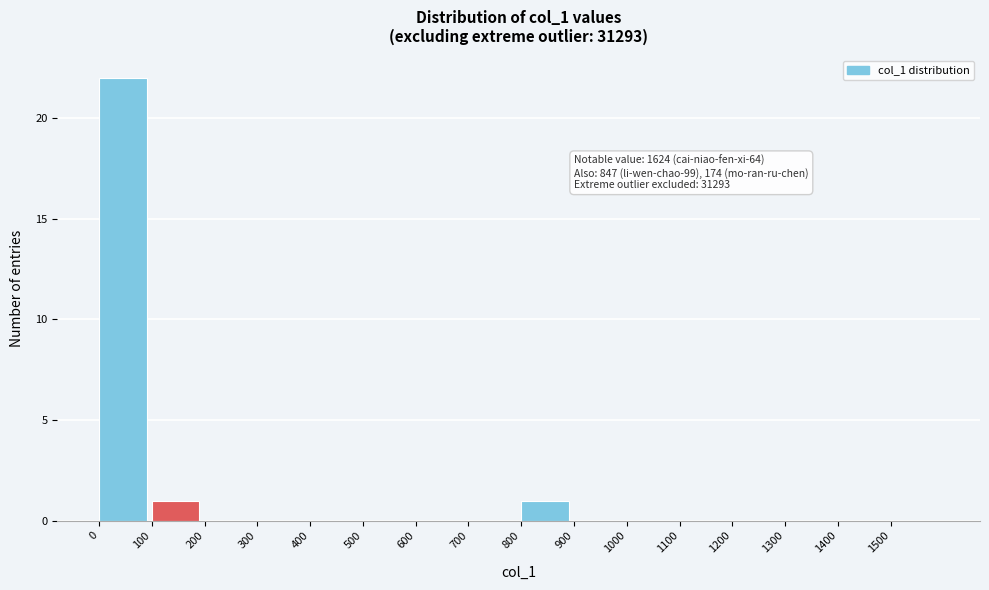

Which range on the x-axis has the tallest bar?

0 to 100